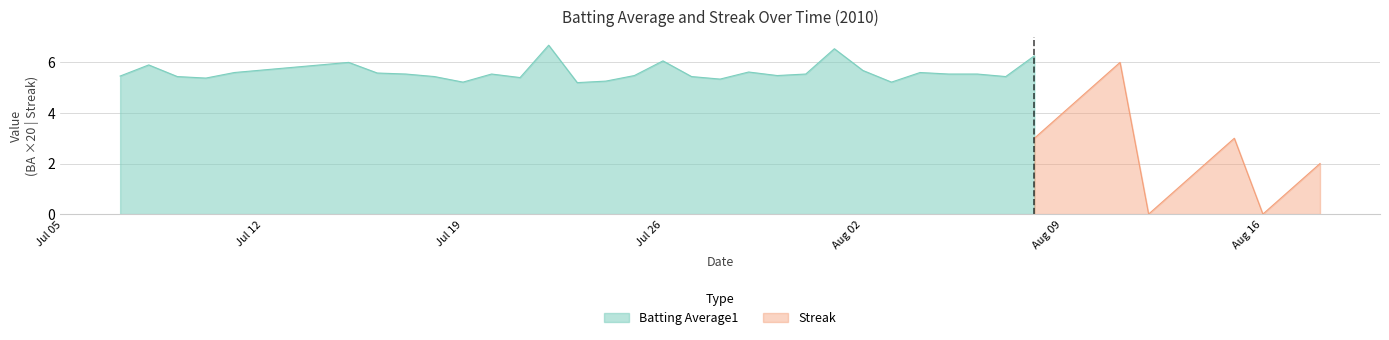

What are all the series names shown in the legend?

Batting Average1, Streak